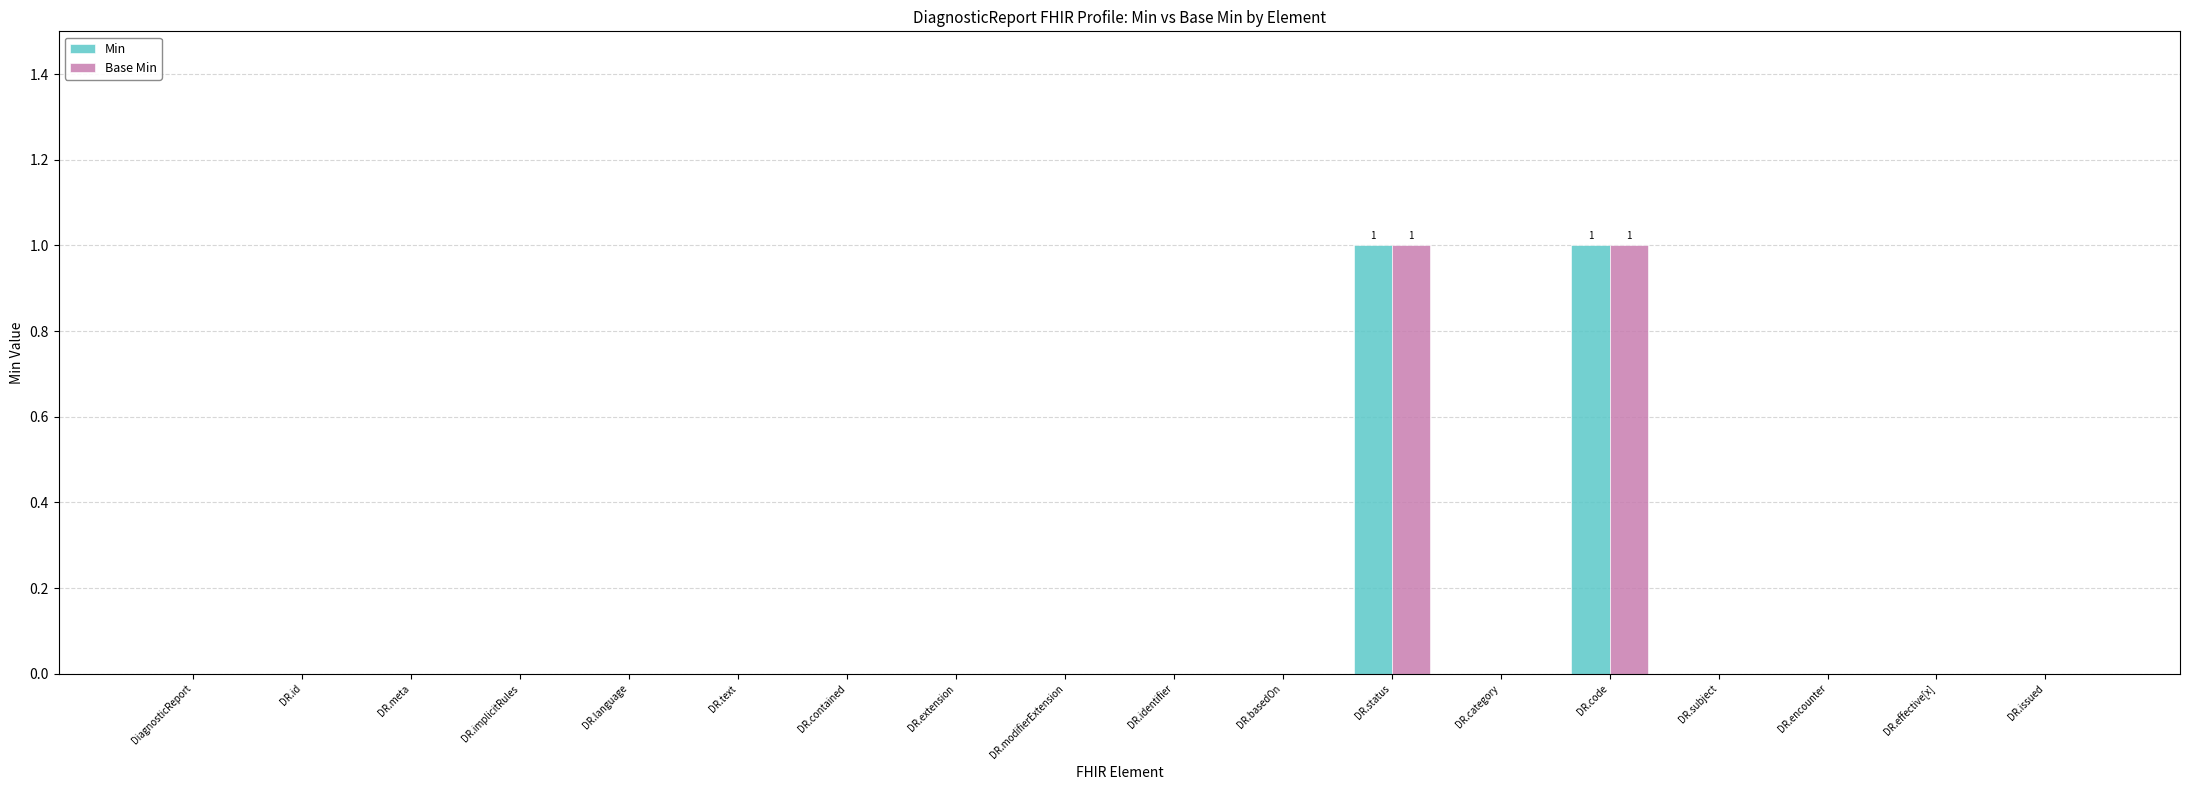

True or false: Base Min has a value of 1 at DR.status.

True